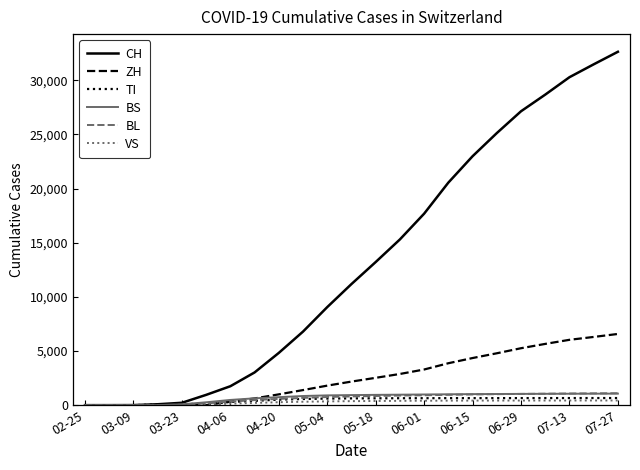

Which series has the largest range (max minus min)?

CH